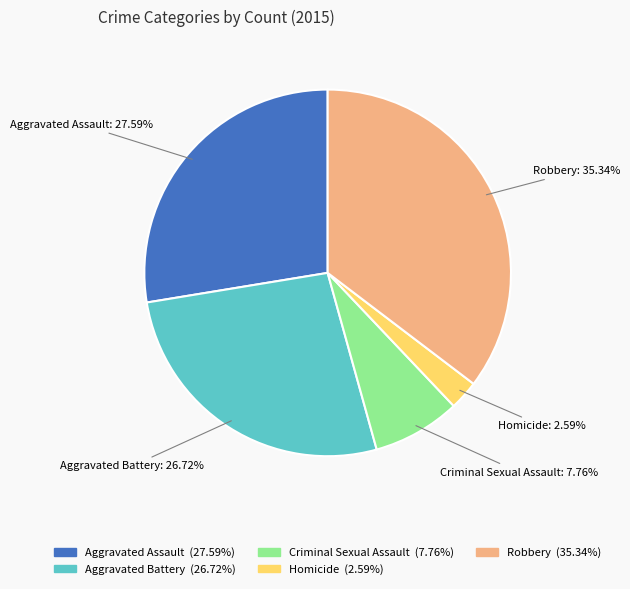

How many segments does this pie chart have?

5